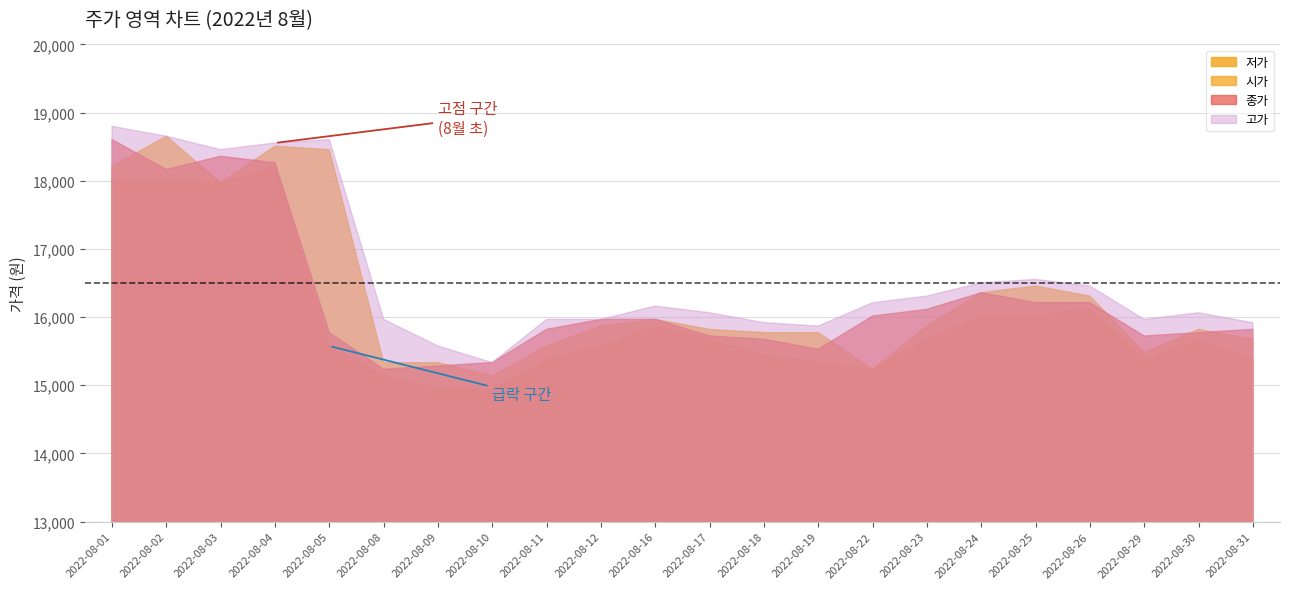

What is the value of the 고가 point at the 8th from the left?

15333